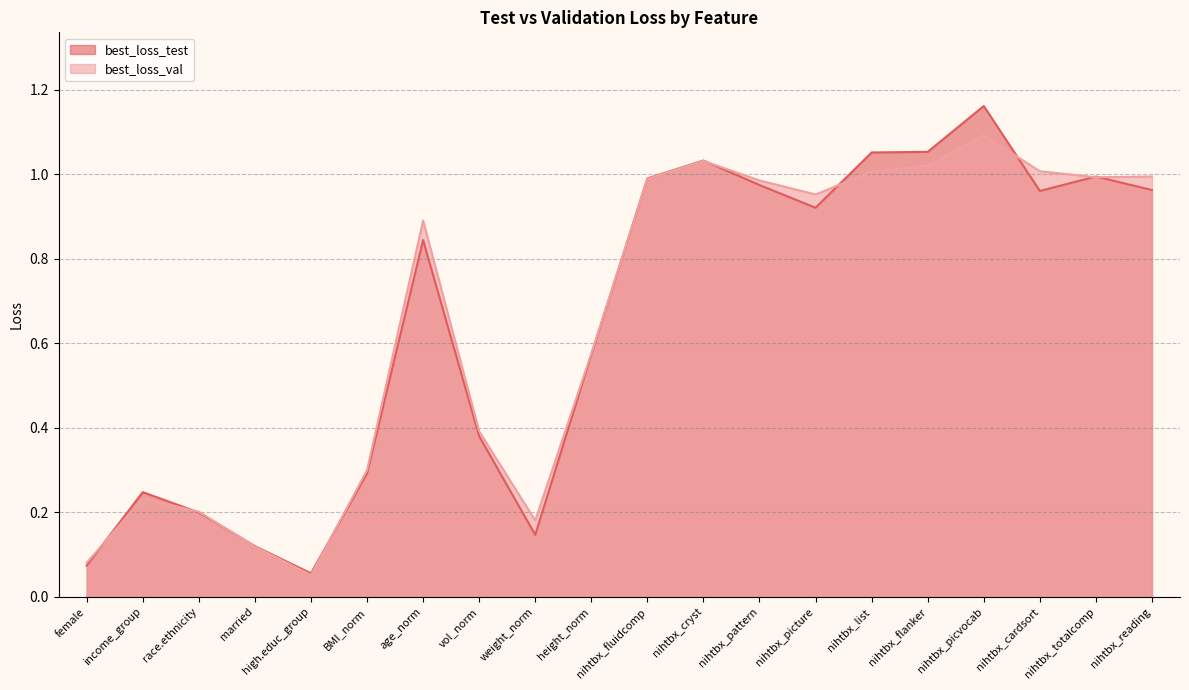

Reading left to right, what are all the values shown in this chart?

best_loss_test: female=0.1	income_group=0.2	race.ethnicity=0.2	married=0.1	high.educ_group=0.1	BMI_norm=0.3	age_norm=0.8	vol_norm=0.4	weight_norm=0.1	height_norm=0.6	nihtbx_fluidcomp=1.0	nihtbx_cryst=1.0	nihtbx_pattern=1.0	nihtbx_picture=0.9	nihtbx_list=1.1	nihtbx_flanker=1.1	nihtbx_picvocab=1.2	nihtbx_cardsort=1.0	nihtbx_totalcomp=1.0	nihtbx_reading=1.0
best_loss_val: female=0.1	income_group=0.2	race.ethnicity=0.2	married=0.1	high.educ_group=0.1	BMI_norm=0.3	age_norm=0.9	vol_norm=0.4	weight_norm=0.2	height_norm=0.6	nihtbx_fluidcomp=1.0	nihtbx_cryst=1.0	nihtbx_pattern=1.0	nihtbx_picture=1.0	nihtbx_list=1.0	nihtbx_flanker=1.0	nihtbx_picvocab=1.1	nihtbx_cardsort=1.0	nihtbx_totalcomp=1.0	nihtbx_reading=1.0